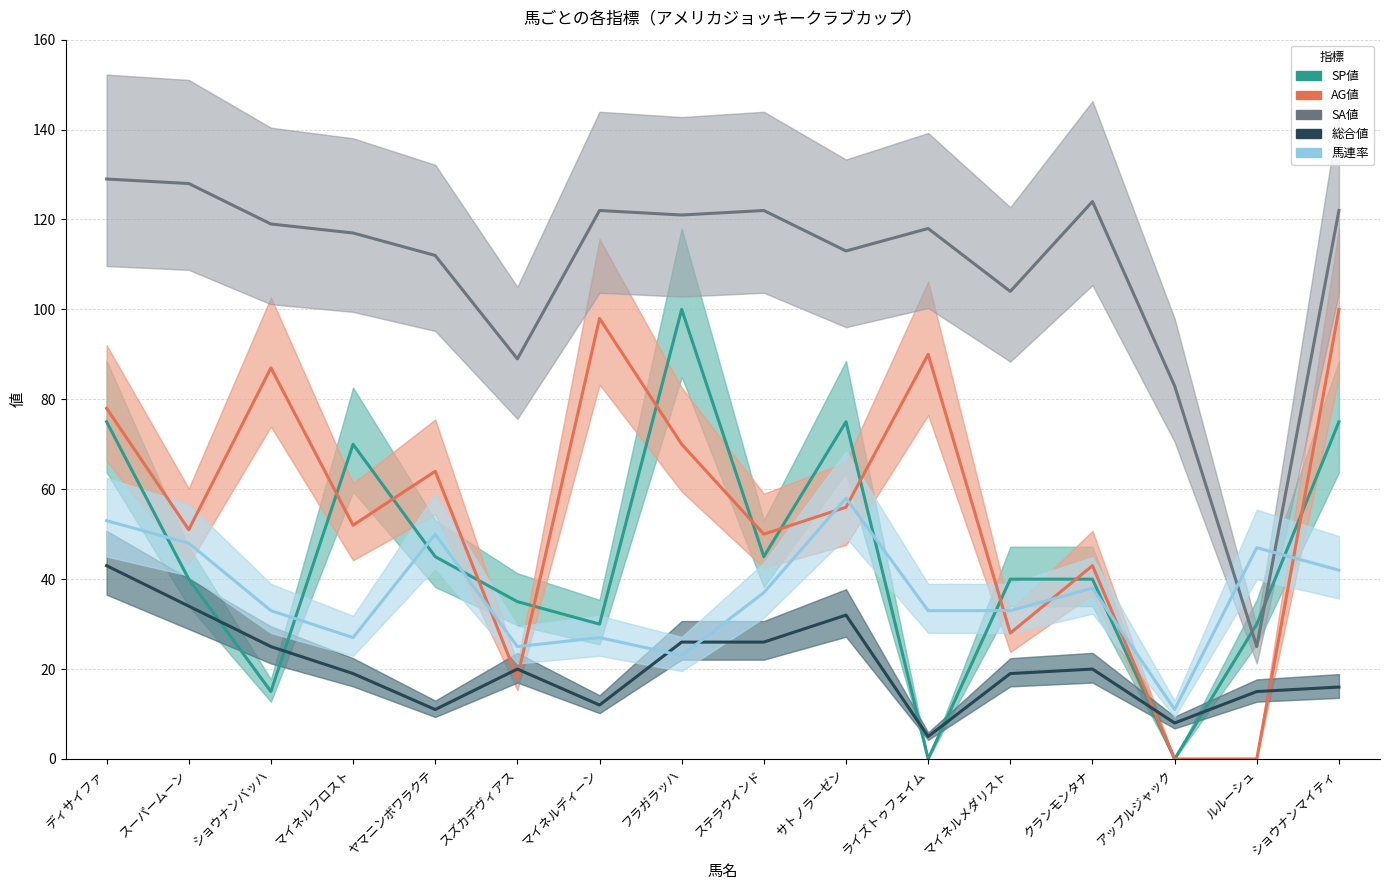

At how many categories does at least one series exceed 96?

13